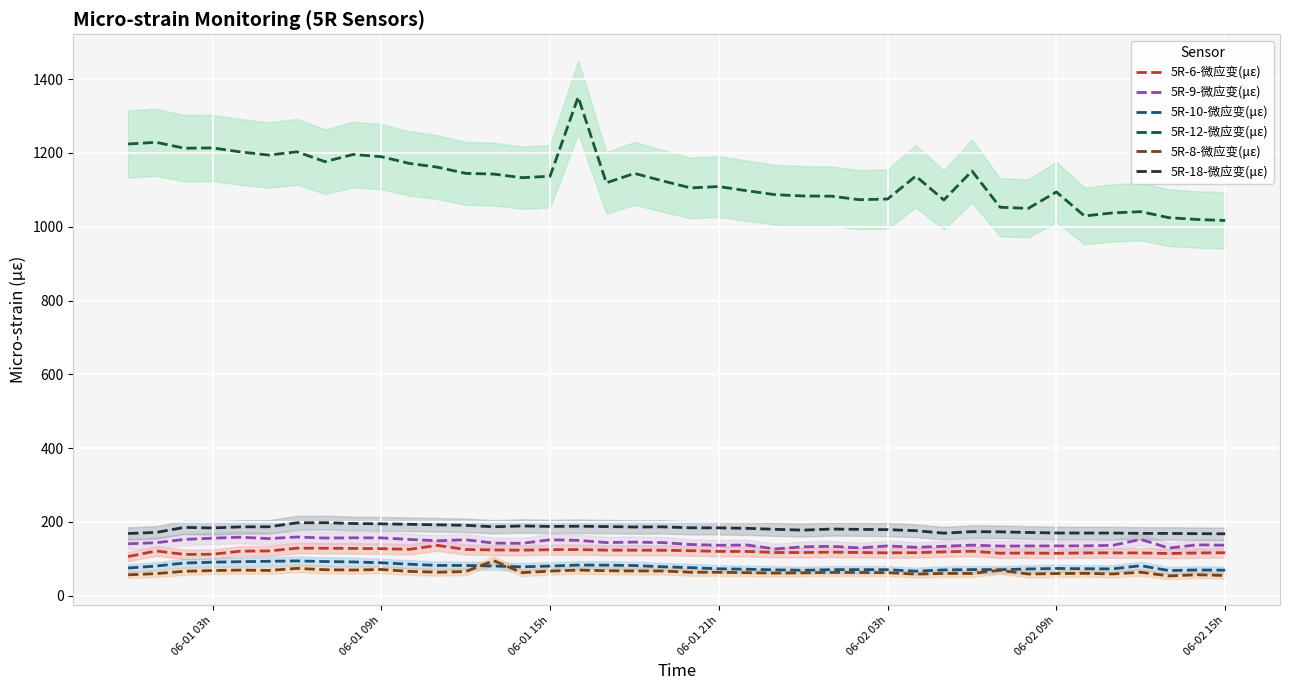

How many data points in 5R-12-微应变(με) are less than 1132?

20